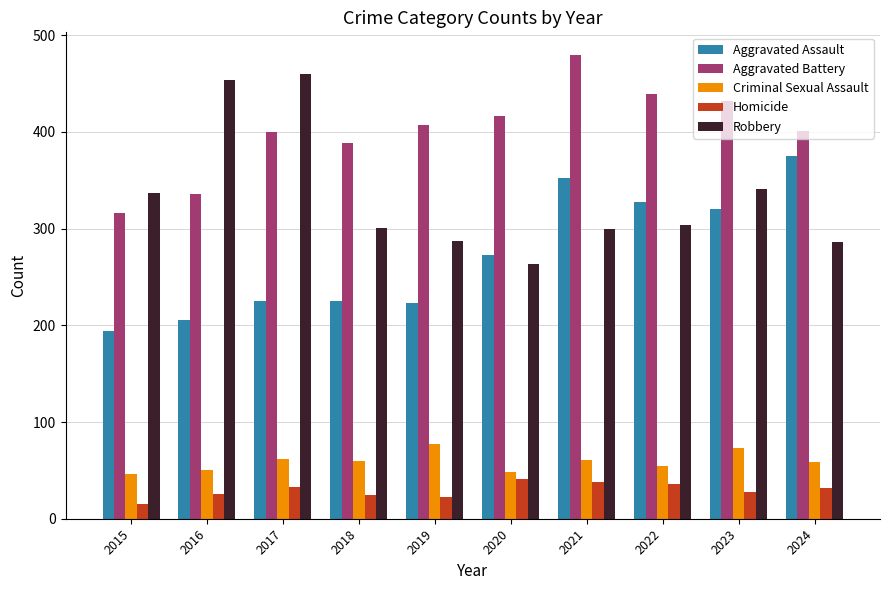

At which label does Homicide first exceed 32?

2017